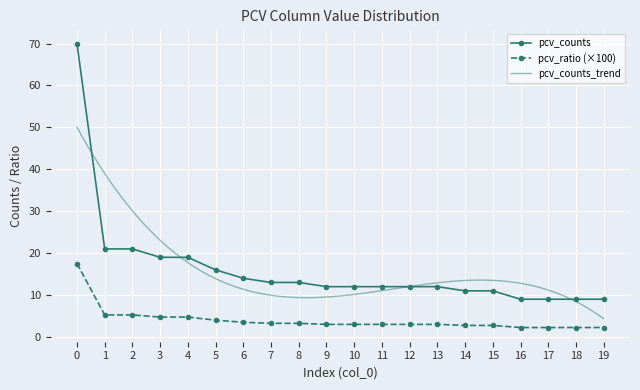

Which series has the largest range (max minus min)?

pcv_counts